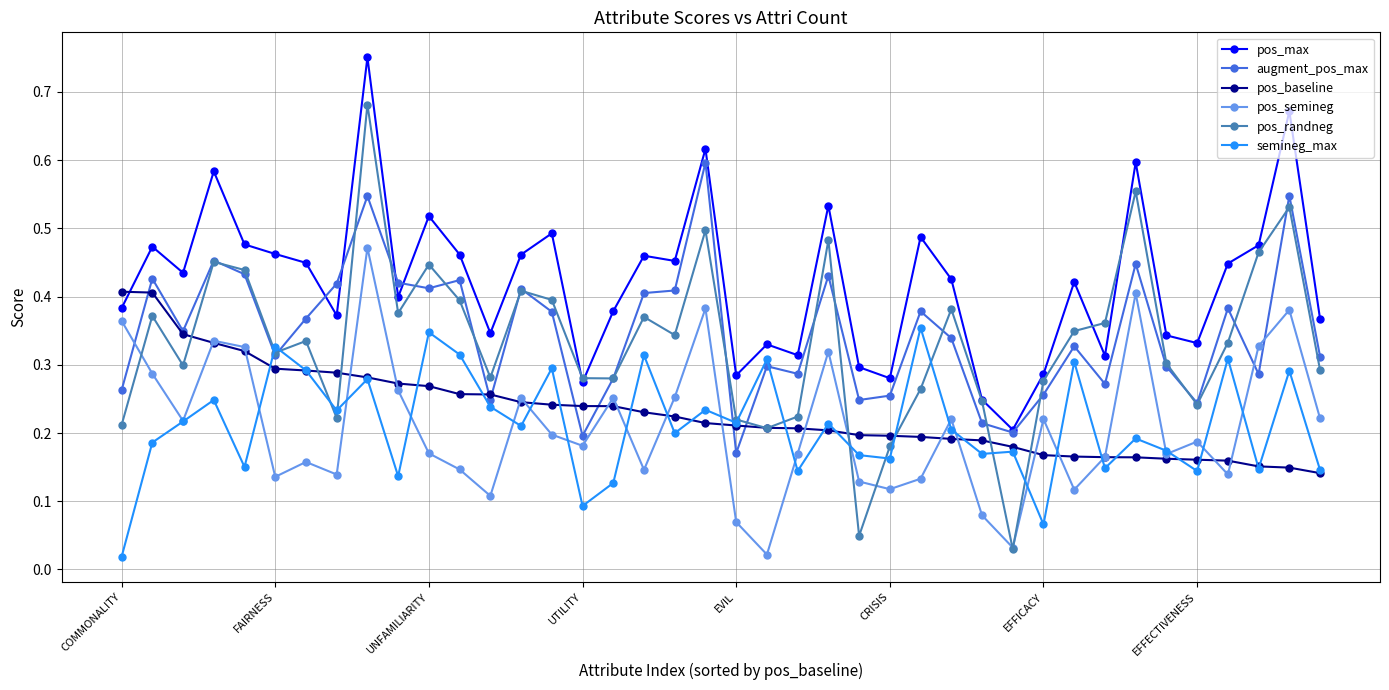

At how many categories does at least one series exceed 0?

40